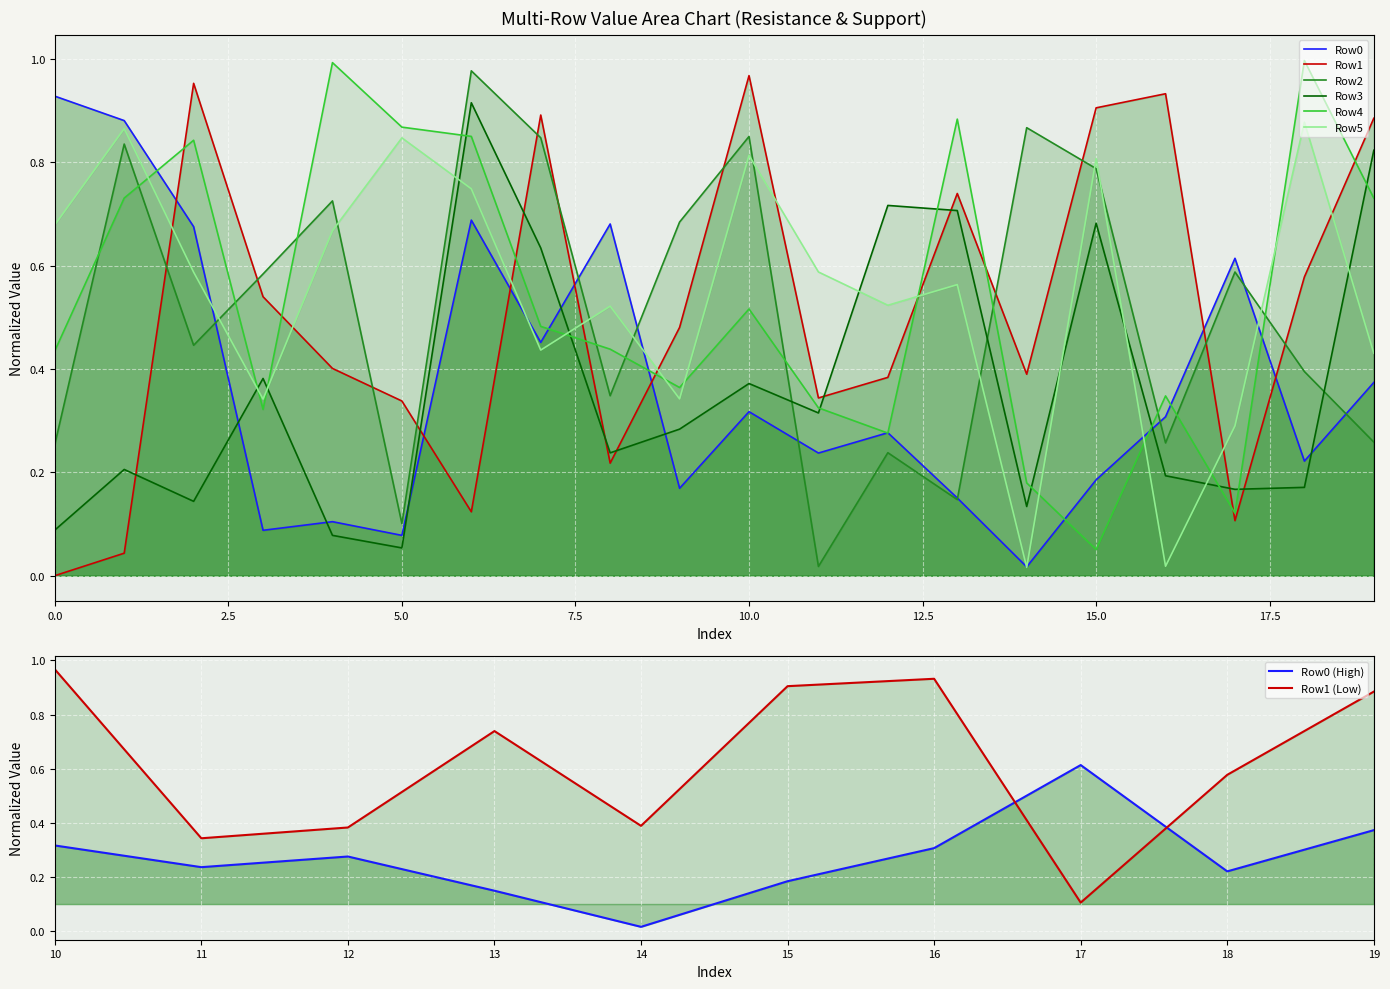

At which category does Row0 reach its first local valley?

3